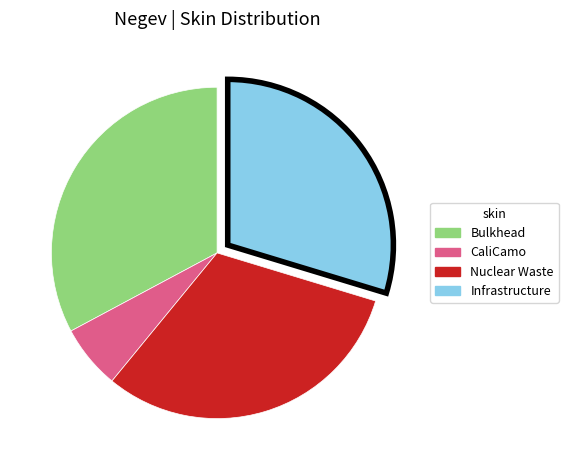

How many slices are in this pie chart?

4